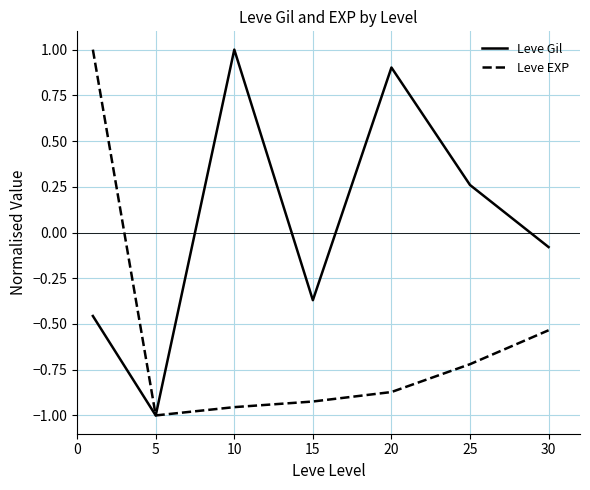

Rank the series by their average value, from highest to lowest.

Leve Gil, Leve EXP